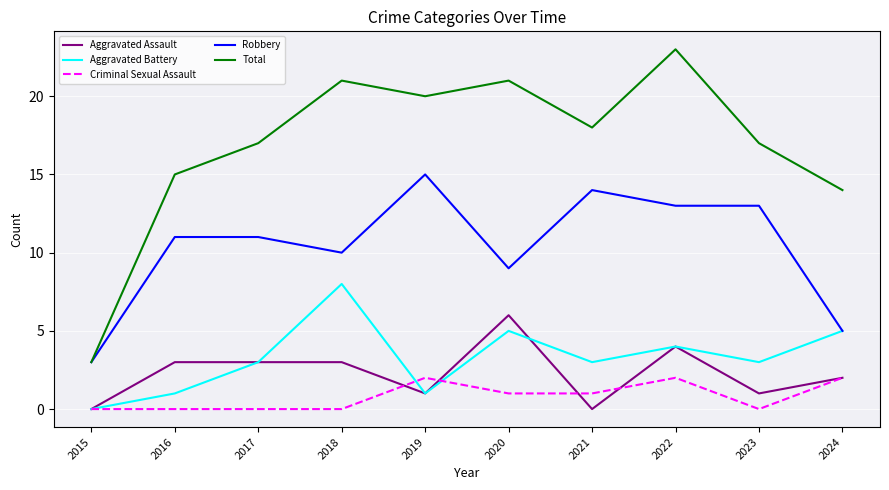

How many Criminal Sexual Assault values are between 0 and 2?

10